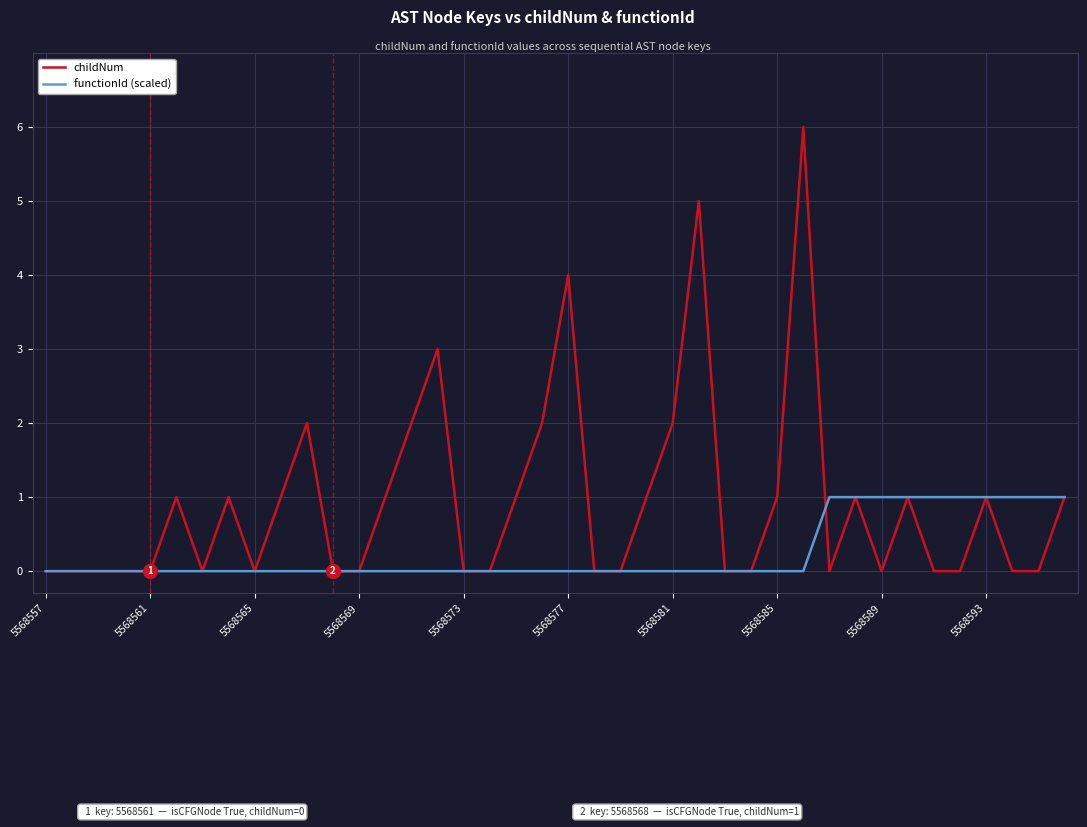

Which series has the largest total across all categories?

childNum